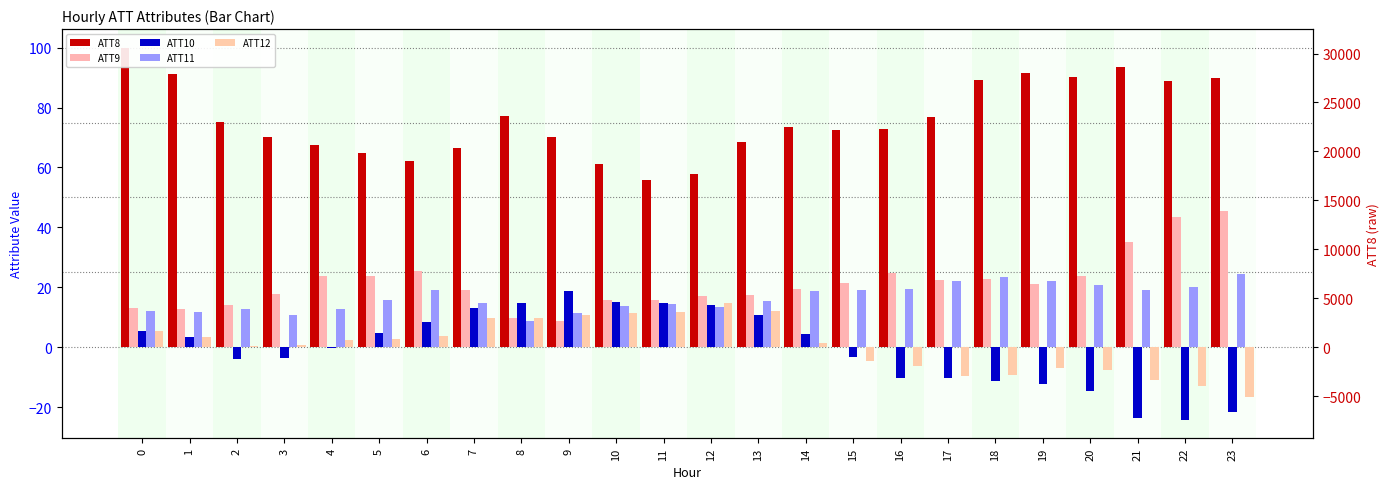

What is the value of the ATT9 bar at the 20th from the left?

21.2